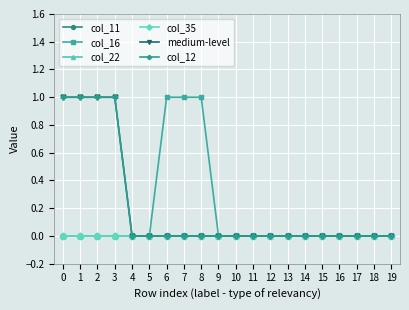

The value of medium-level at 7 is 0. True or false?

False